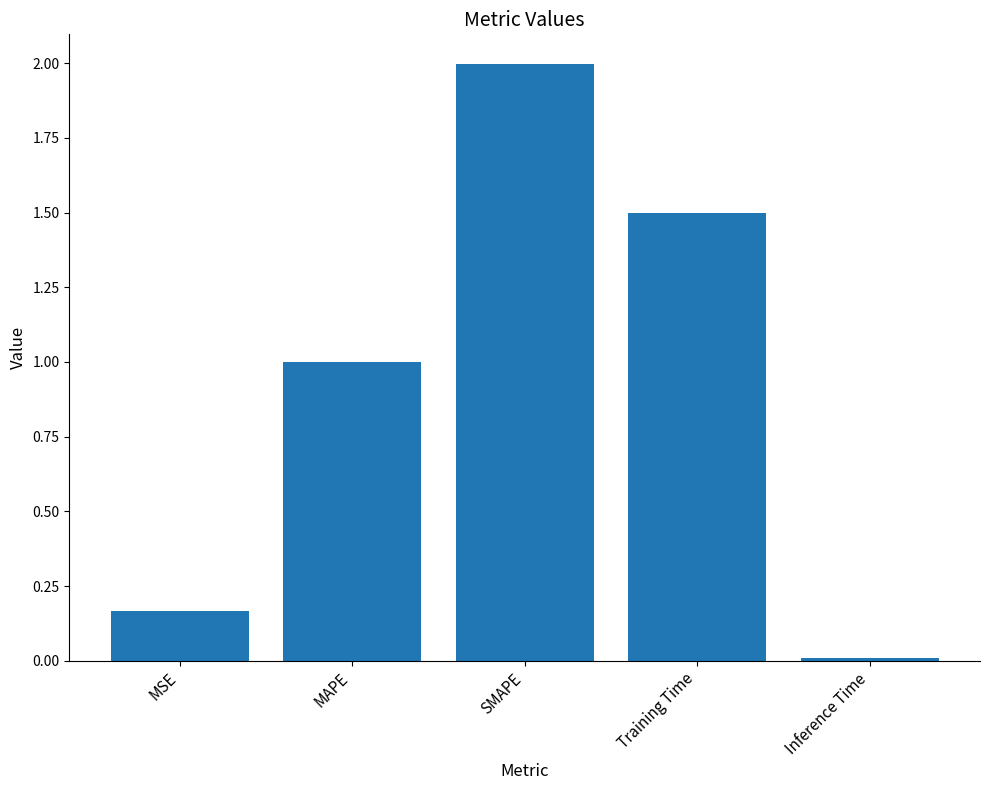

What is the difference between the values at Training Time and MAPE?

0.5